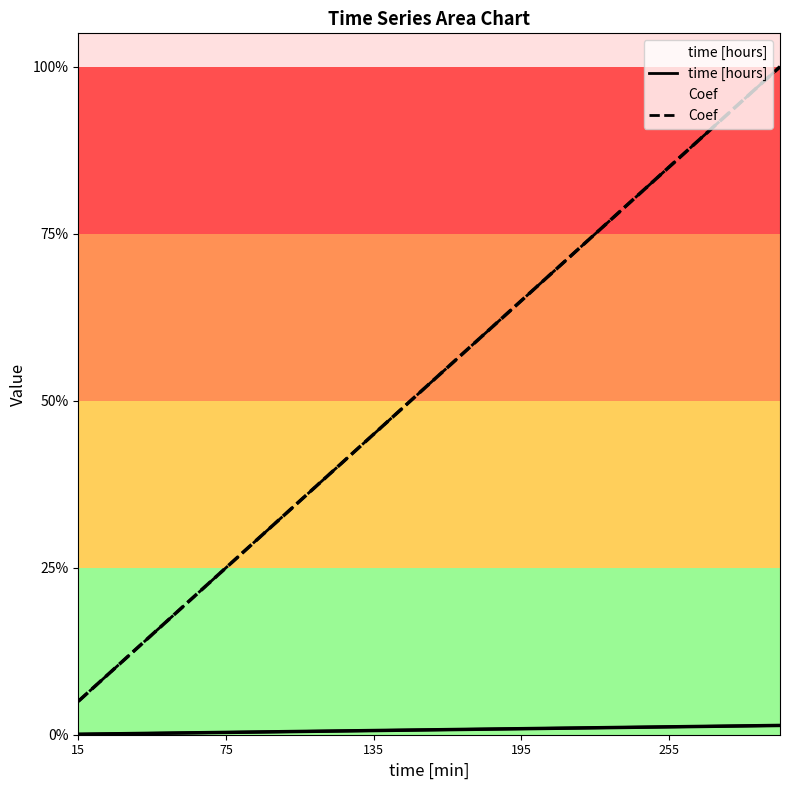

List the series in order of their peak value, highest first.

Coef, time [hours]